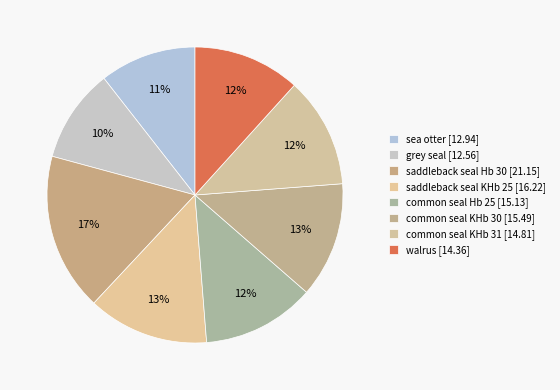

How many segments does this pie chart have?

8